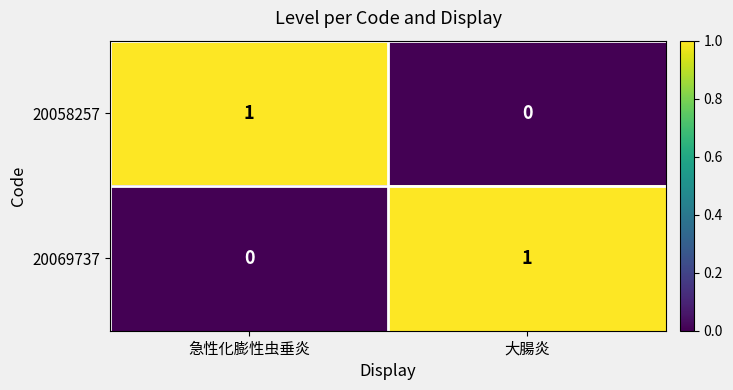

At 大腸炎, list the series in order from largest to smallest.

20069737, 20058257